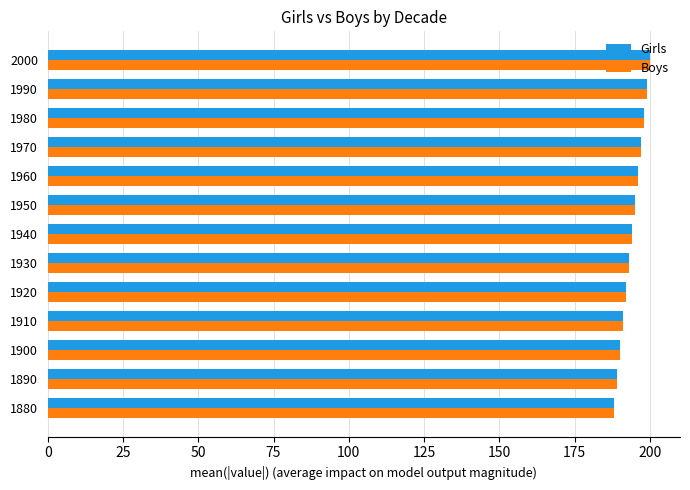

How many distinct data groups are displayed?

2